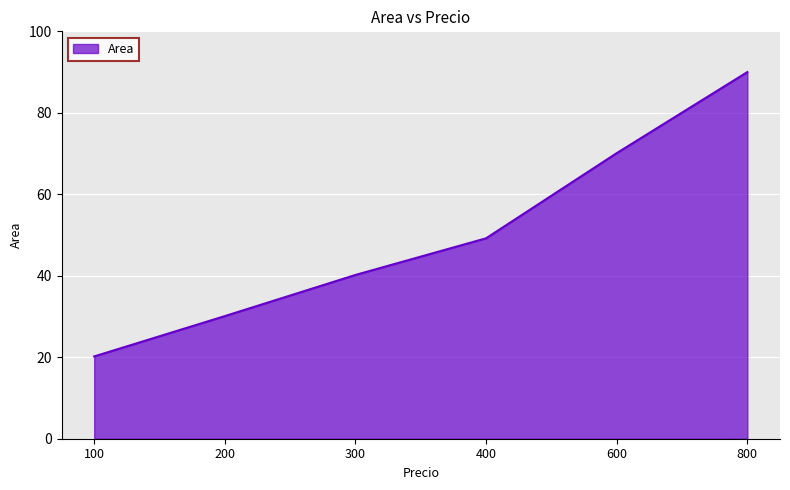

What is the difference between the values at 600 and 400?

20.9